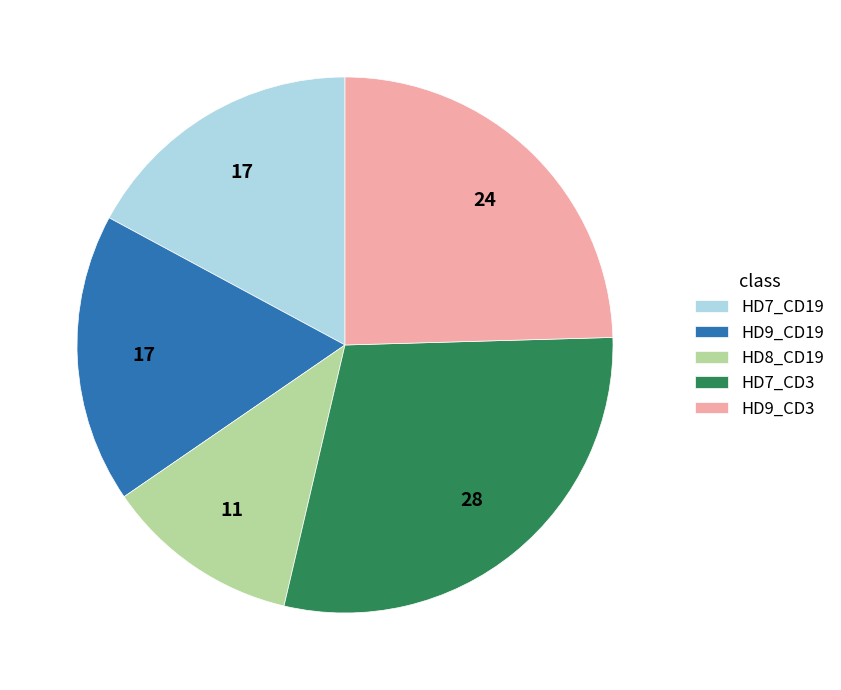

Which slice is the largest?

HD7_CD3